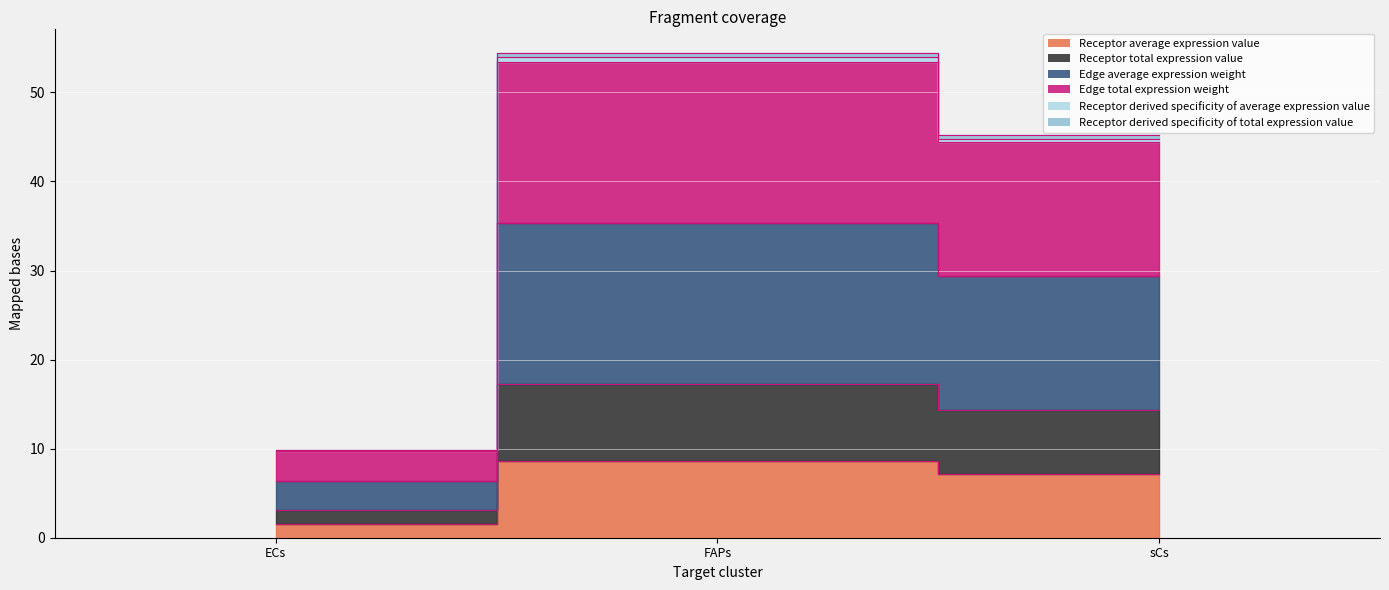

Where does the Edge total expression weight series first go above 44?

FAPs